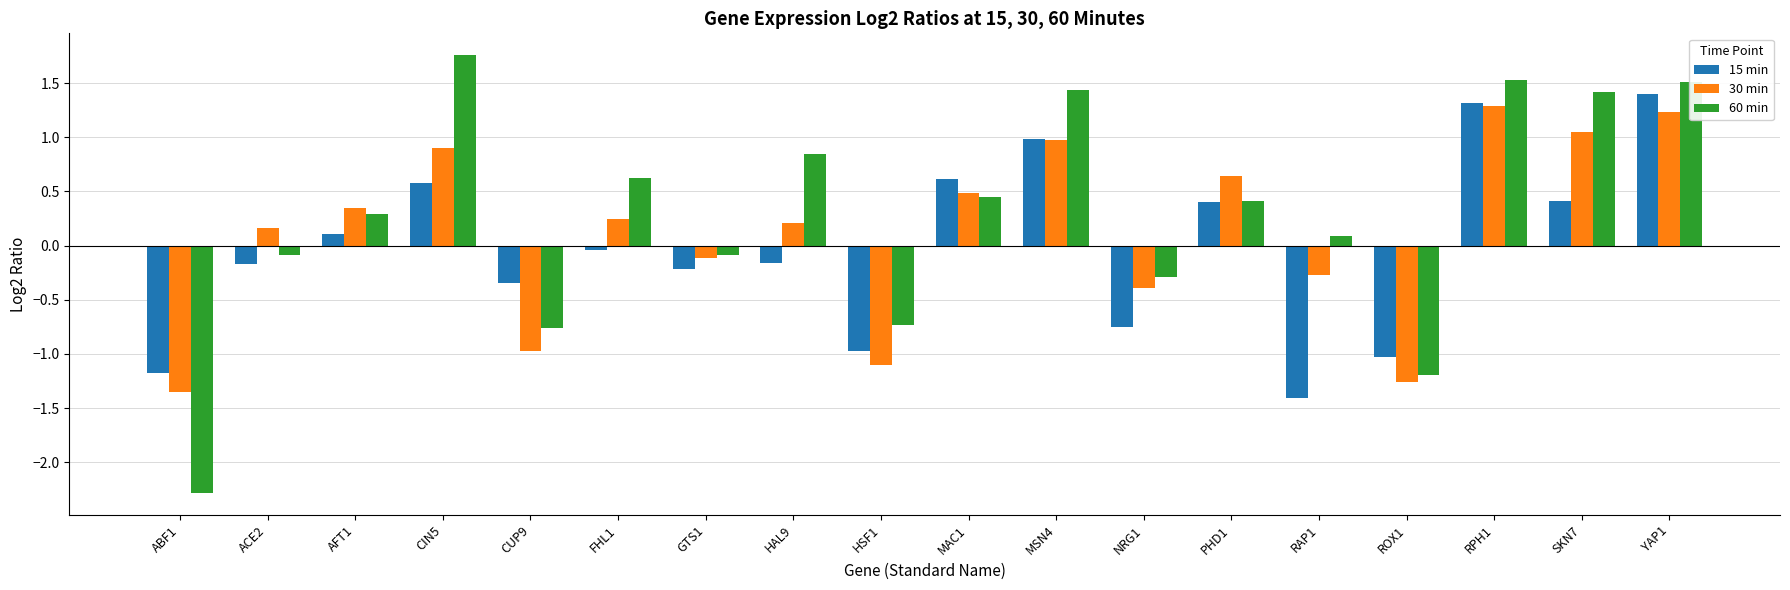

Rank the series by their maximum value, from highest to lowest.

60 min, 15 min, 30 min